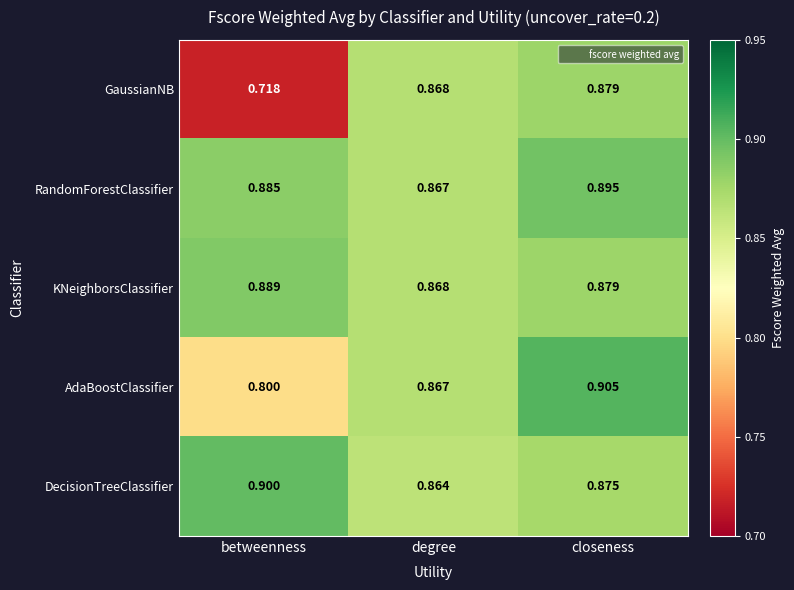

Rank the series by their maximum value, from lowest to highest.

GaussianNB, KNeighborsClassifier, RandomForestClassifier, DecisionTreeClassifier, AdaBoostClassifier